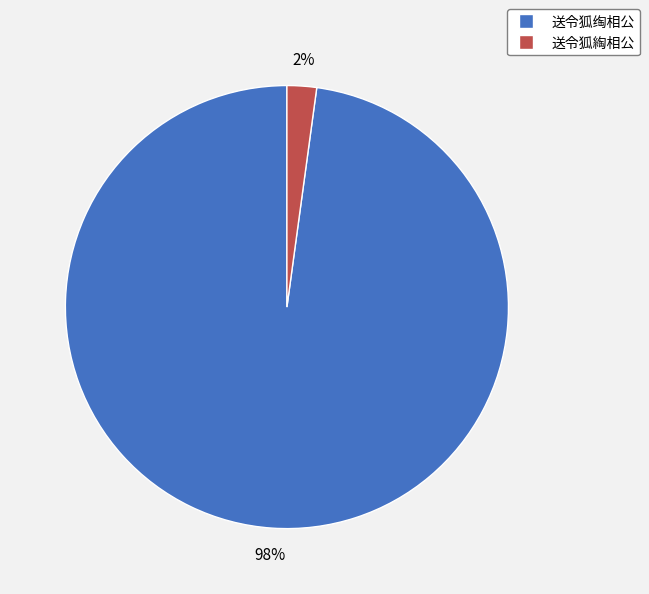

Which slice is the largest?

送令狐绹相公